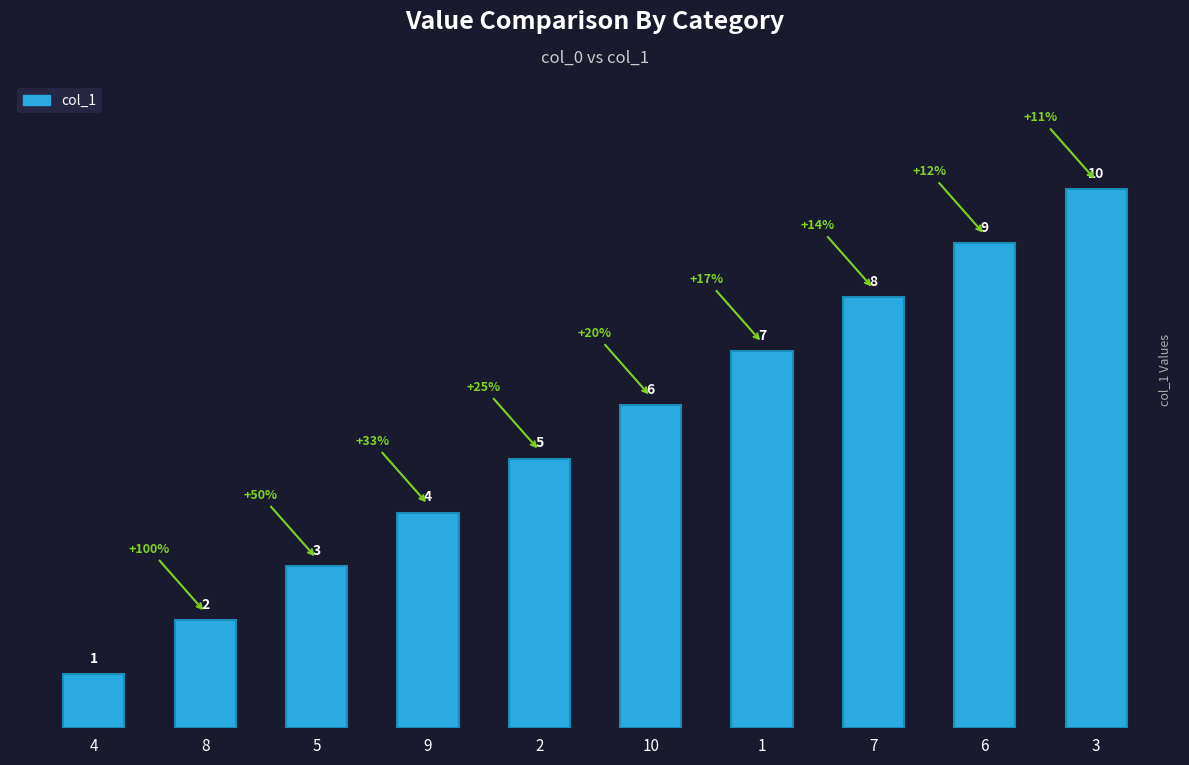

What is the difference between the second highest and minimum values?

8